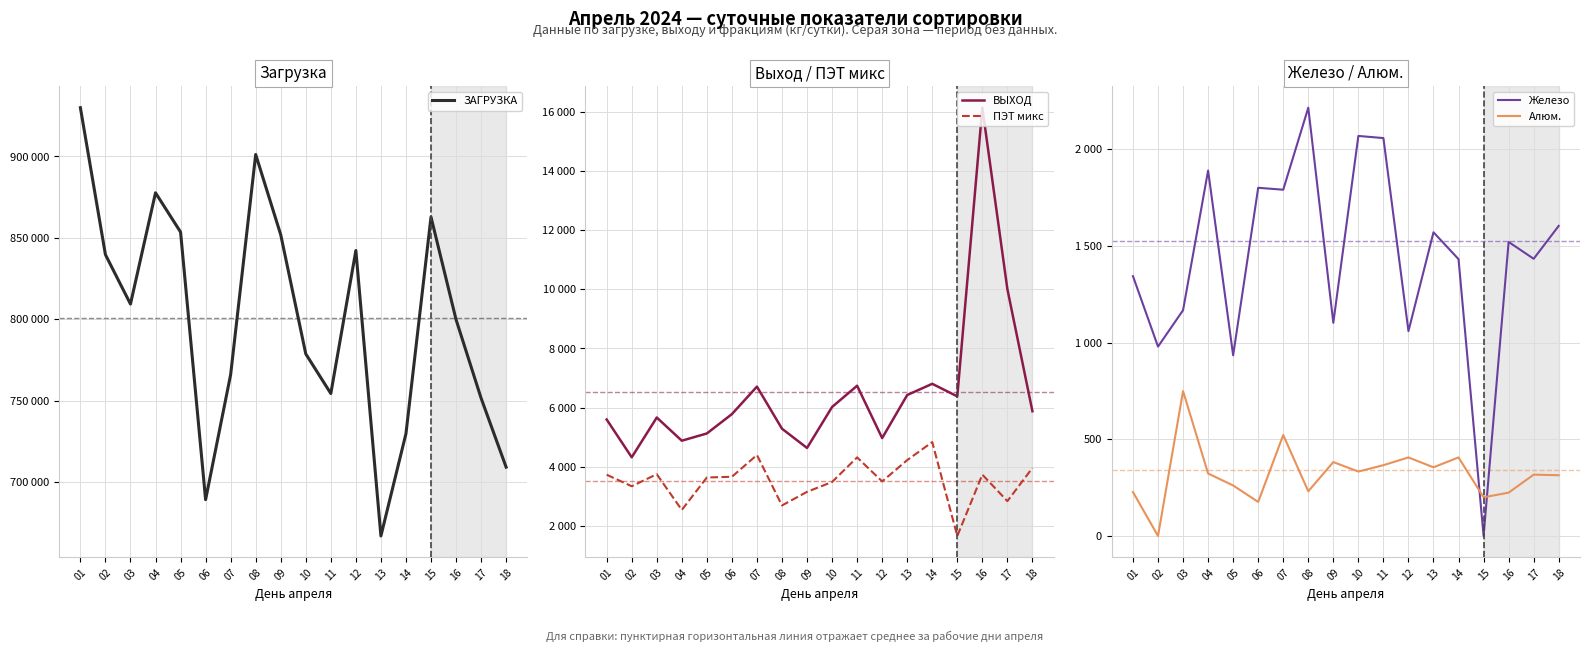

Which series has the largest range (max minus min)?

ЗАГРУЗКА